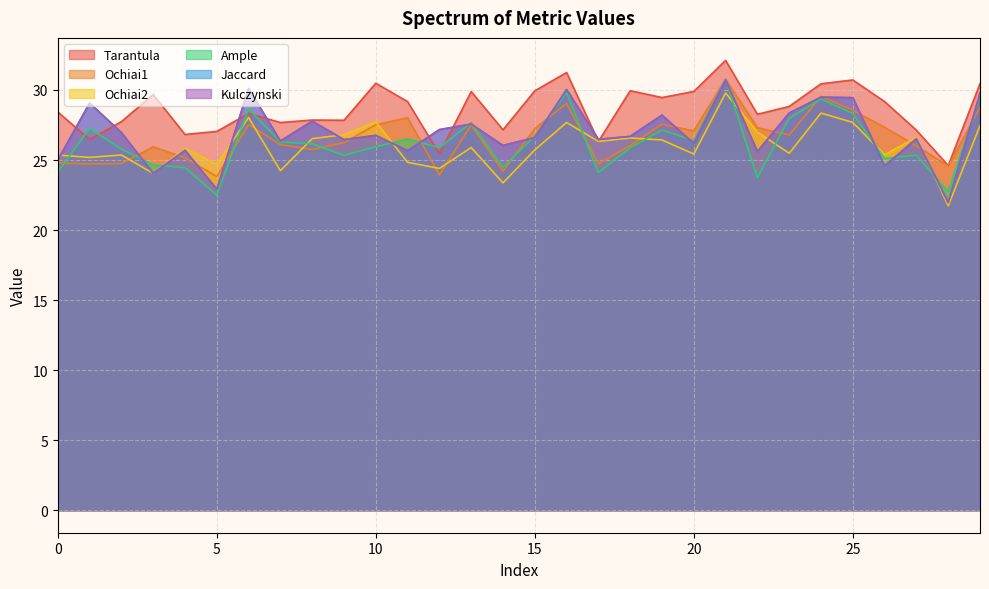

What is the sum of all Ochiai1 values?

797.3